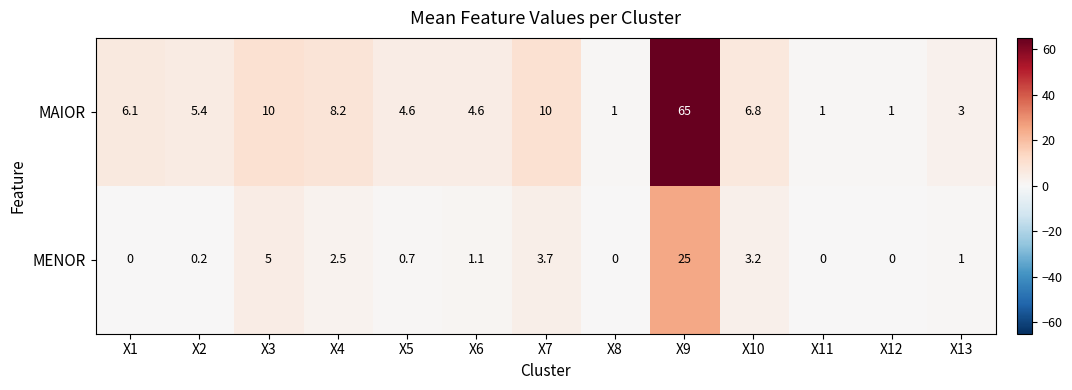

Between X7 and X9, which series saw the biggest shift?

MAIOR